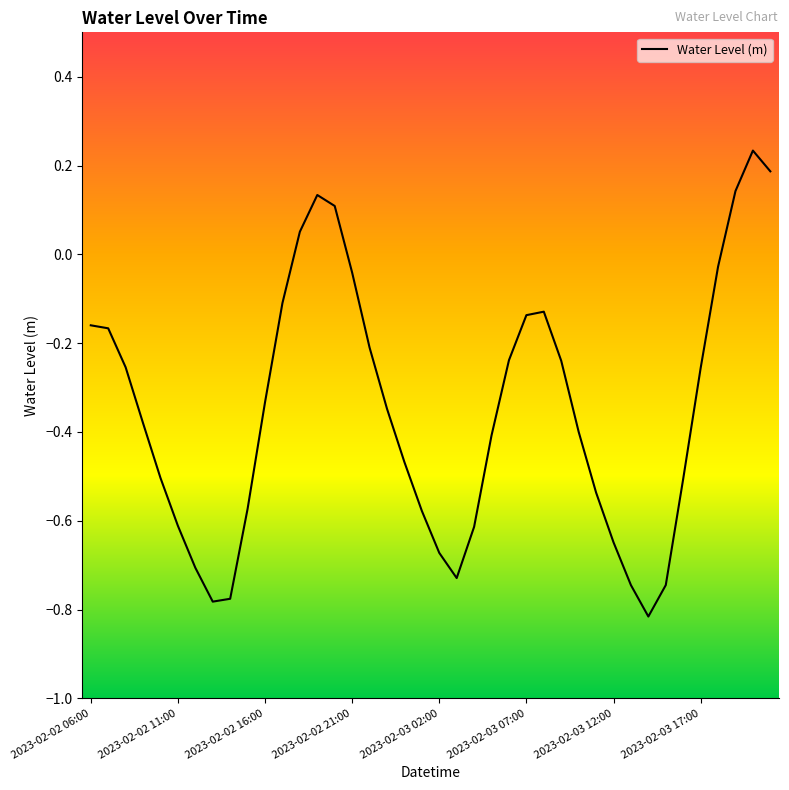

What is the difference between the maximum and minimum values?

1.0